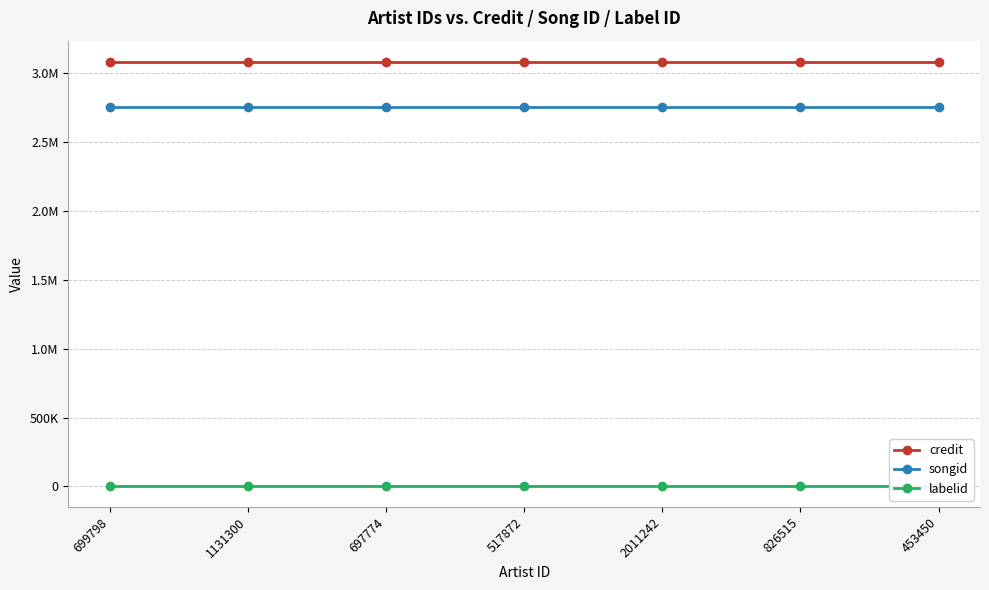

What is the spread (max minus min) of values at 453450?

3075075